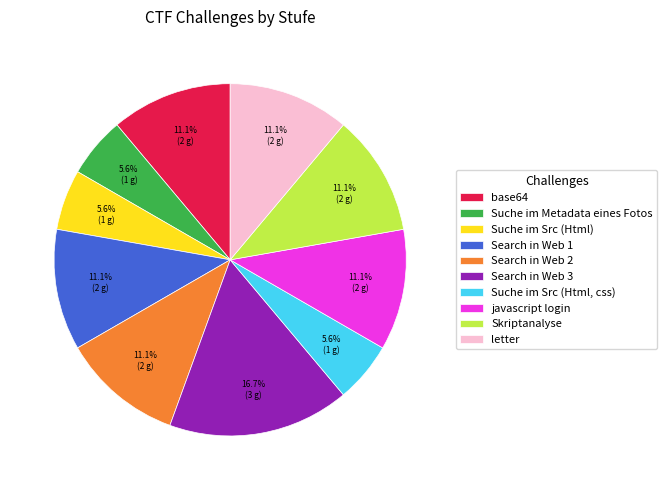

The Suche im Metadata eines Fotos slice represents 1% of the pie. True or false?

False